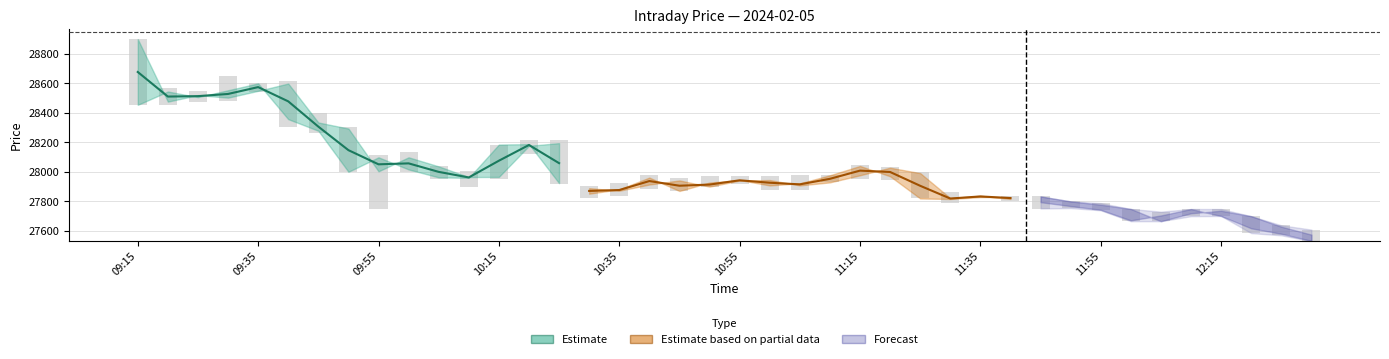

At which label is Open closest to 28237?

10:25